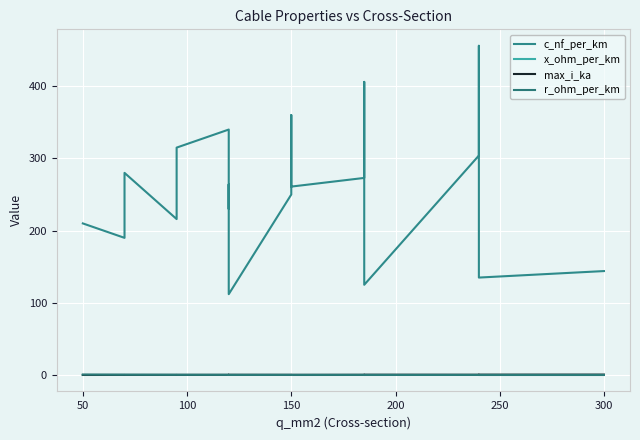

What is the difference between the maximum and second lowest values in the x_ohm_per_km series?

0.1